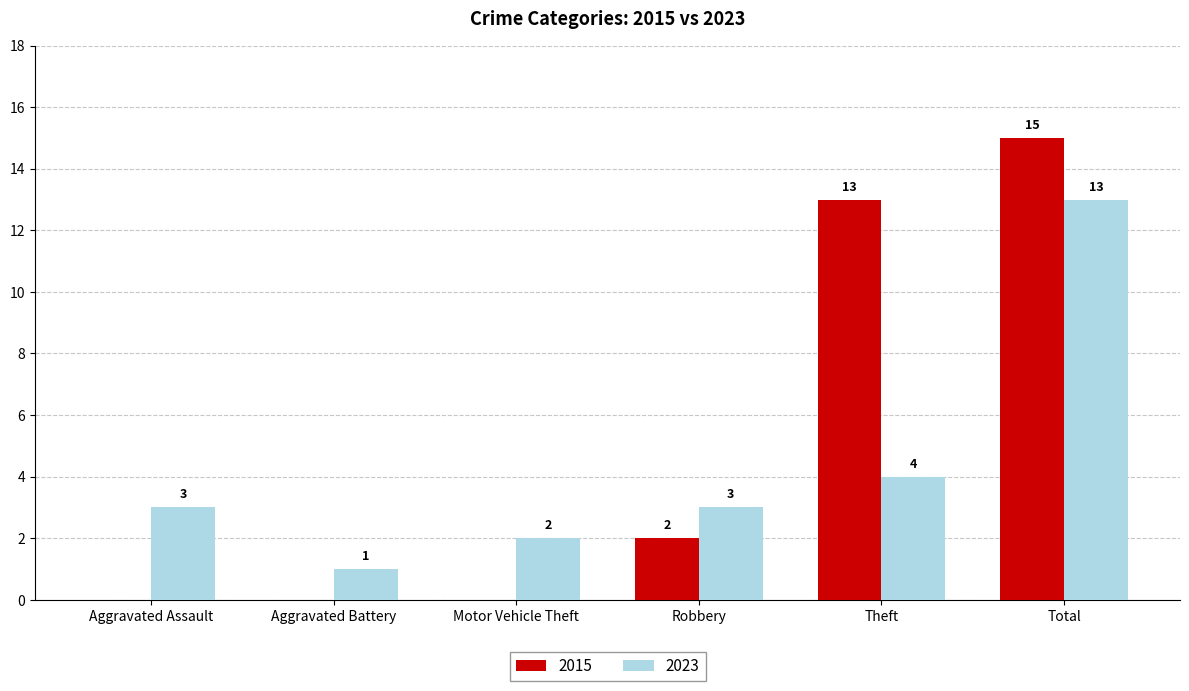

Is the value of 2015 at Theft greater than the value of 2023 at Robbery?

Yes